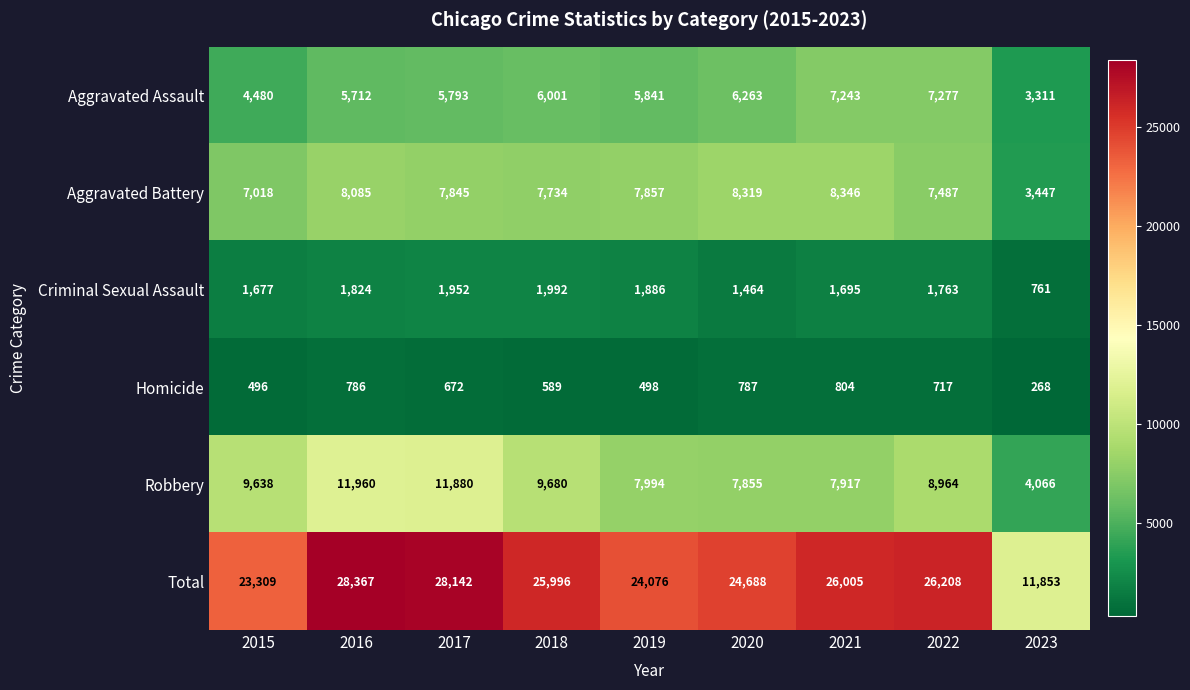

What is the total value across all series at 2017?

56284